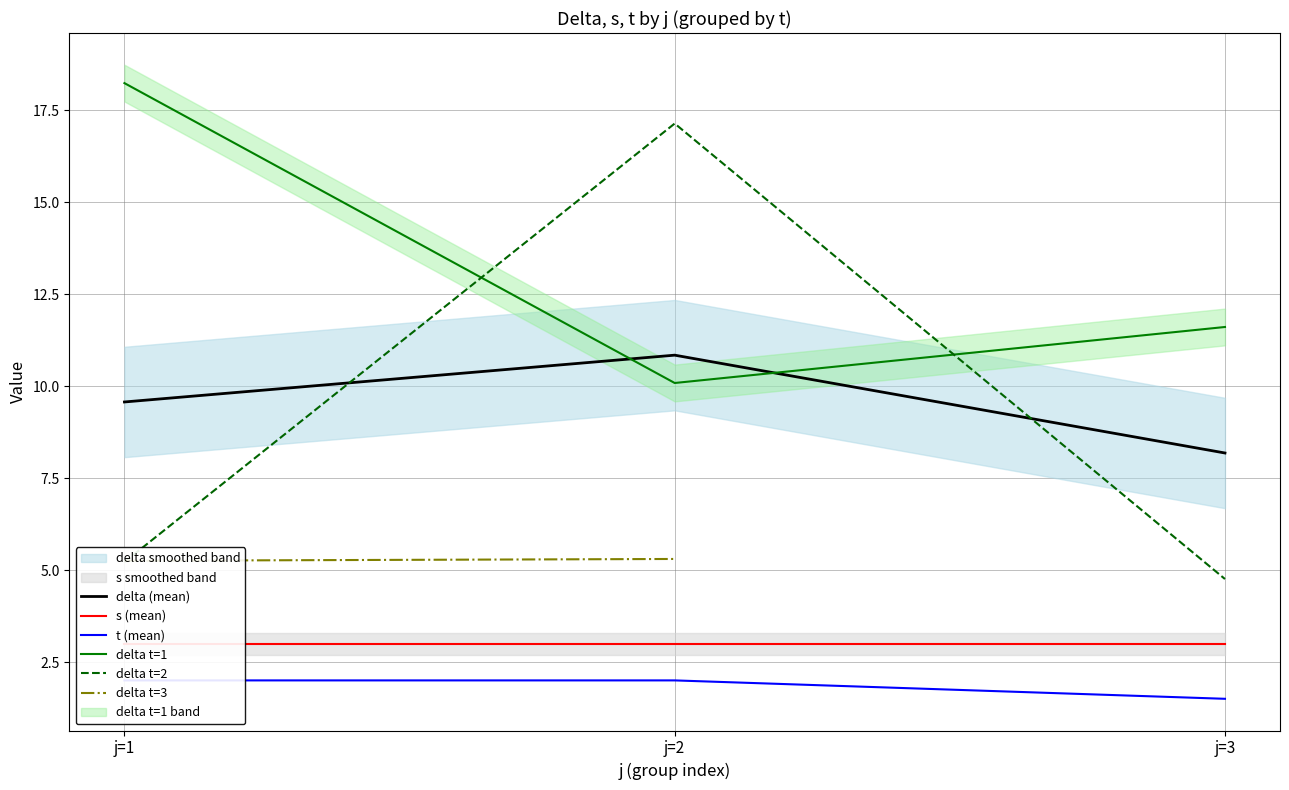

The delta t=1 series shows 7.3 at j=3. True or false?

False